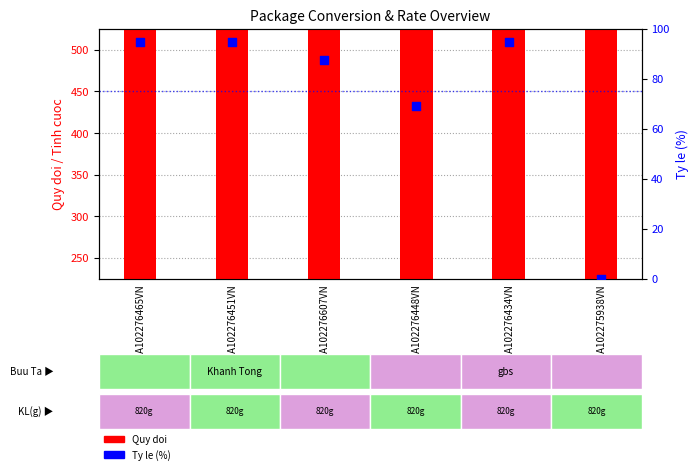

Which series has the largest Y range (max minus min)?

Ty le